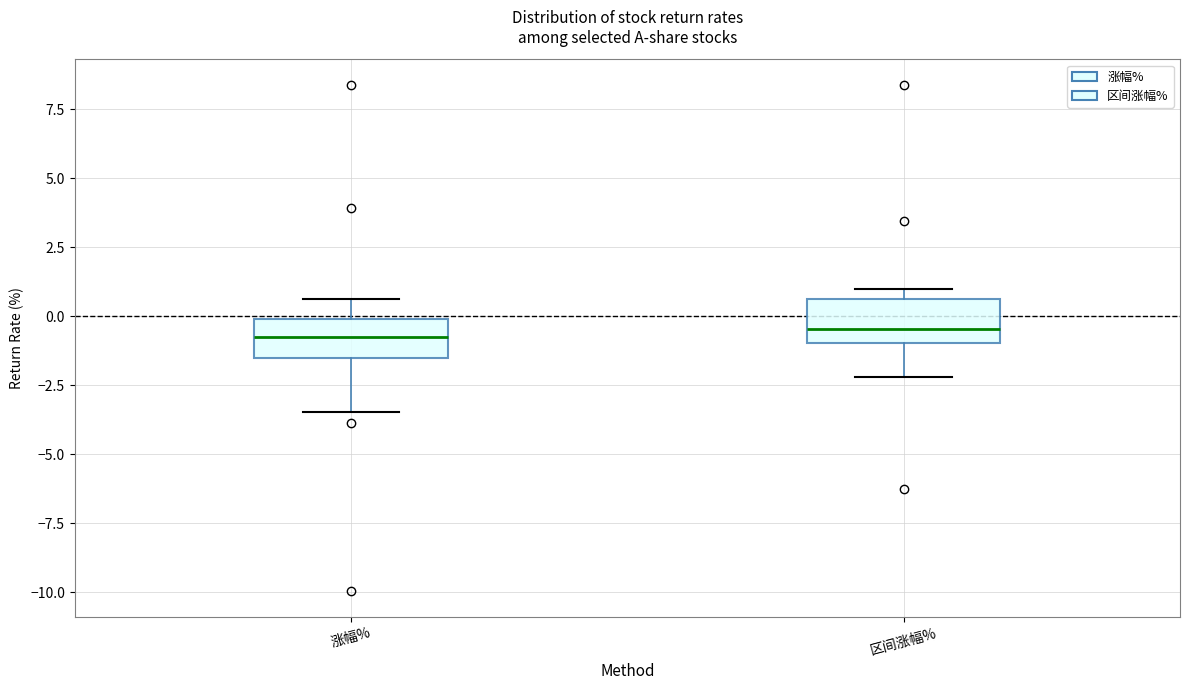

Where is the upper edge of the box for 涨幅% on the y-axis? The values are not printed on the chart, so give them approximately, as read against the axis.

0.0